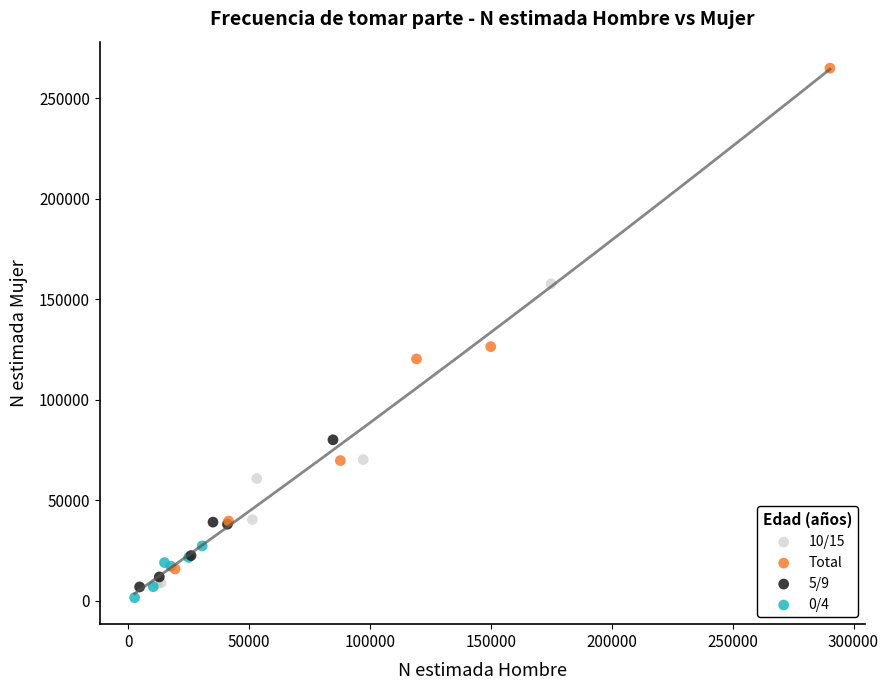

Which series reaches the maximum Y coordinate?

Total